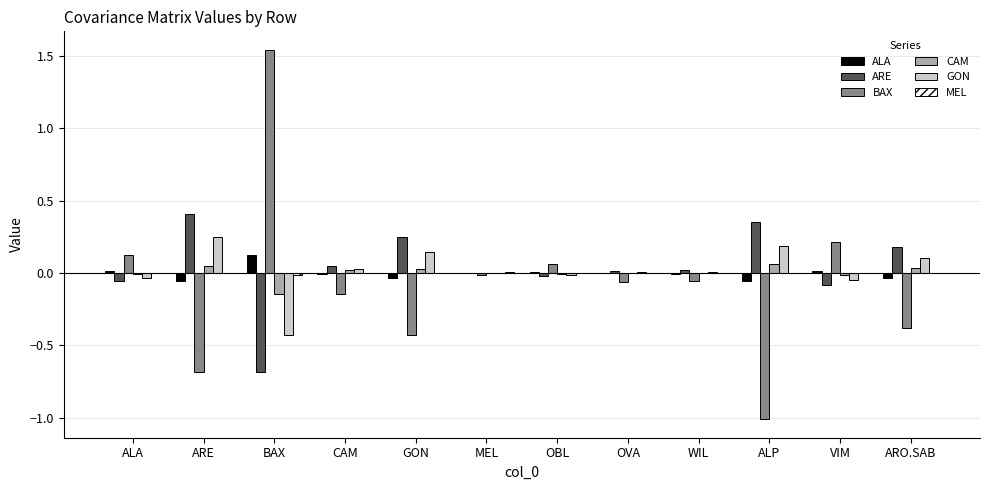

How many data points does each series have?

12